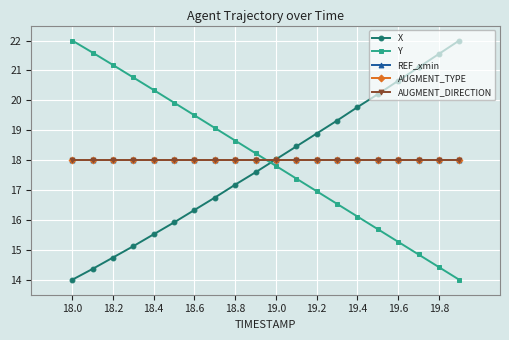

Which series ends up on top after the final intersection of AUGMENT_TYPE and X?

X